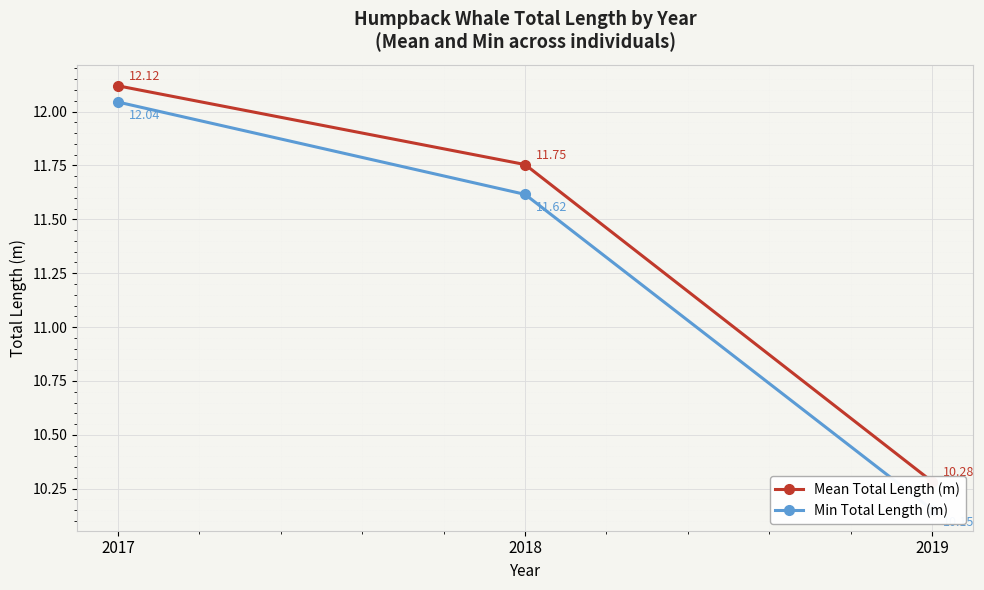

What are all the series names shown in the legend?

Mean Total Length (m), Min Total Length (m)